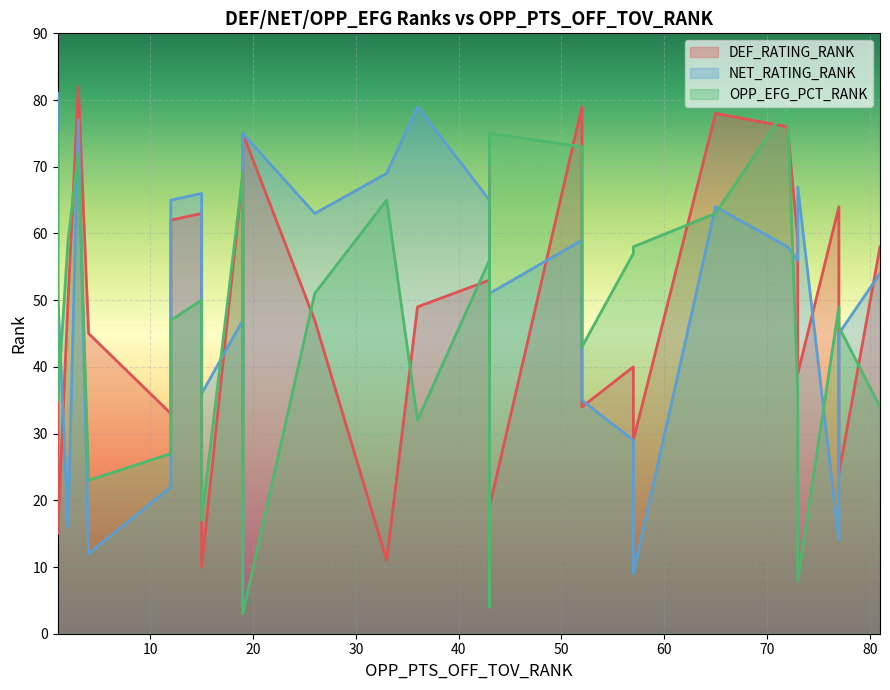

What is the smallest value displayed?

3